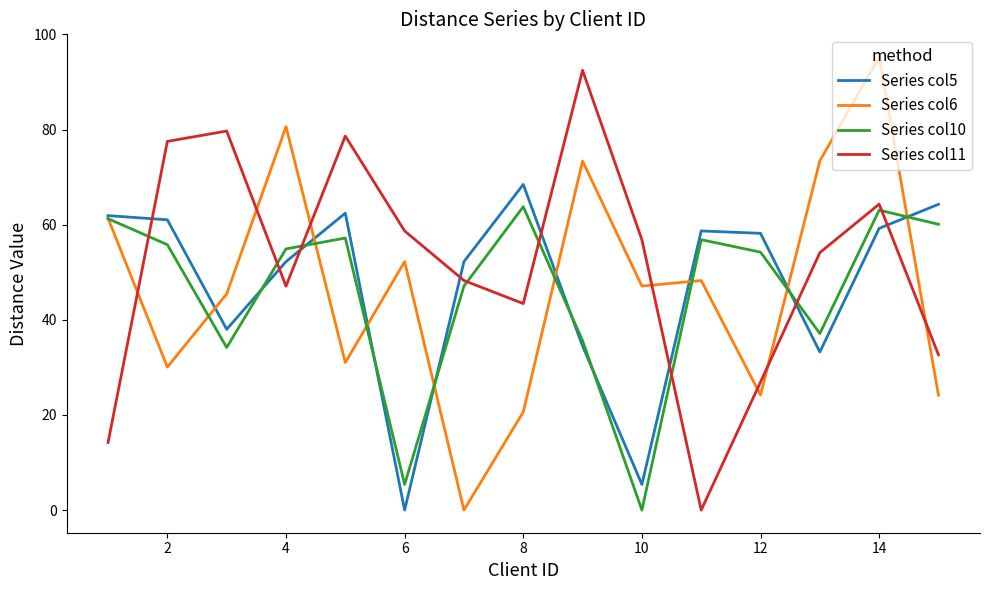

Which series ends up on top after the final intersection of Series col11 and Series col10?

Series col10